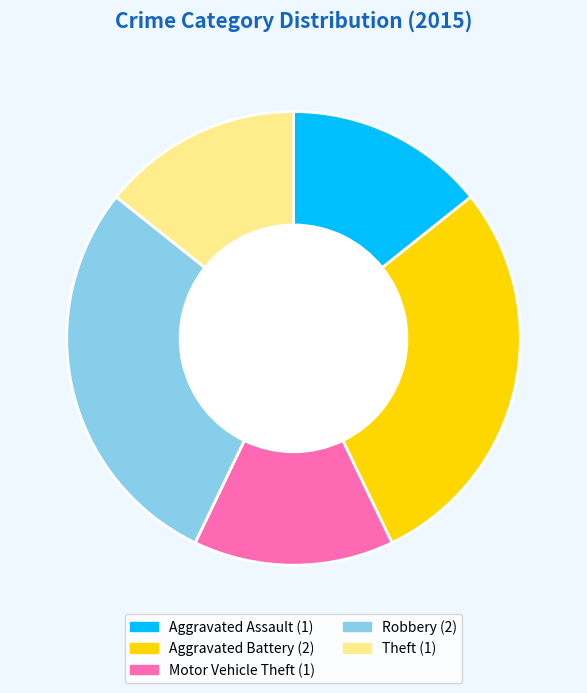

Do Theft and Aggravated Battery together represent more than half of the pie?

No